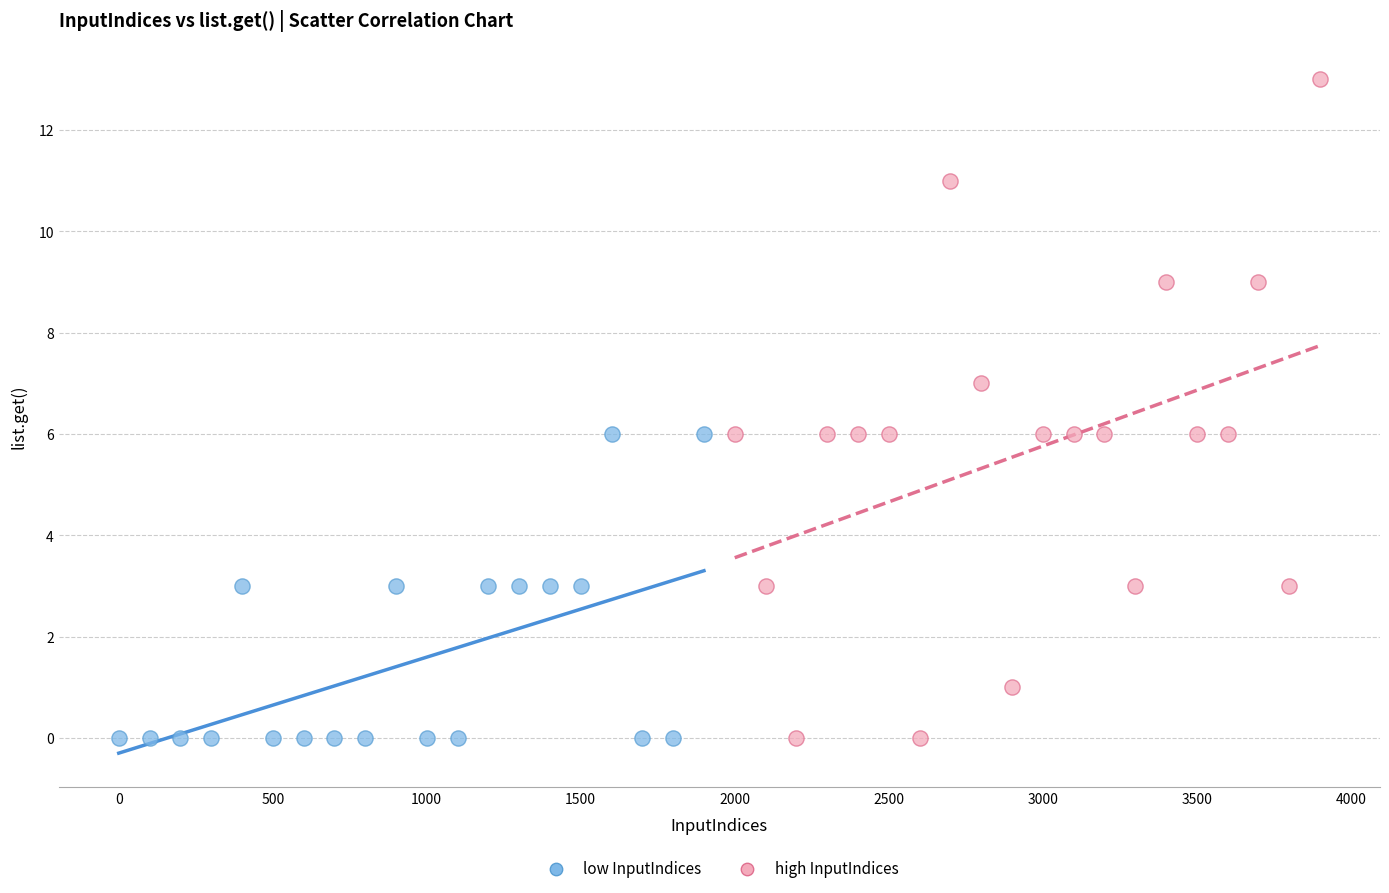

Which series has the widest spread of Y values?

high InputIndices